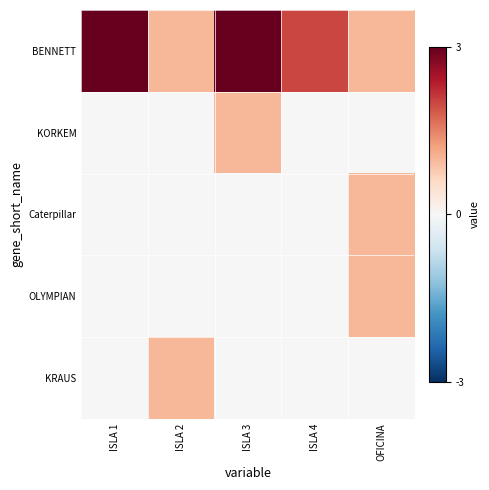

Reading right to left, list all the values displayed in this chart.

BENNETT: OFICINA=1	ISLA 4=2	ISLA 3=3	ISLA 2=1	ISLA 1=3
KORKEM: OFICINA=0	ISLA 4=0	ISLA 3=1	ISLA 2=0	ISLA 1=0
Caterpillar: OFICINA=1	ISLA 4=0	ISLA 3=0	ISLA 2=0	ISLA 1=0
OLYMPIAN: OFICINA=1	ISLA 4=0	ISLA 3=0	ISLA 2=0	ISLA 1=0
KRAUS: OFICINA=0	ISLA 4=0	ISLA 3=0	ISLA 2=1	ISLA 1=0